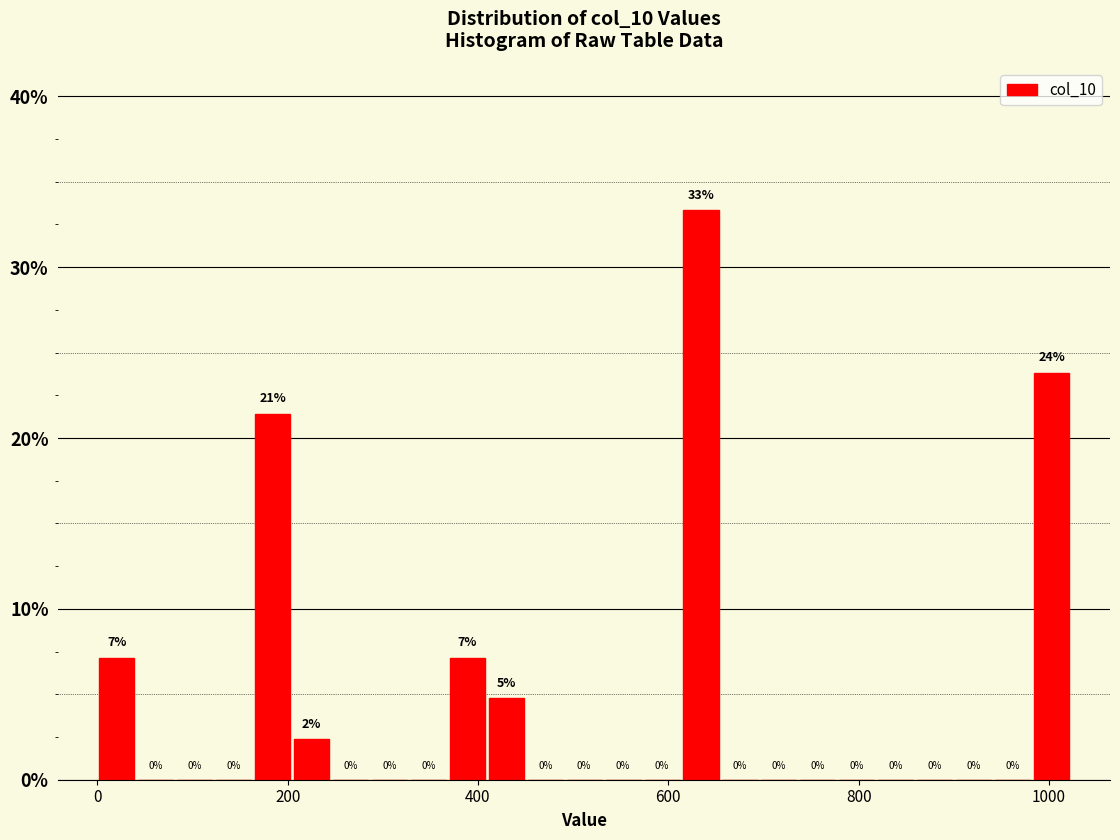

Read against the x-axis, roughly where is the centre of the tallest bar?

640